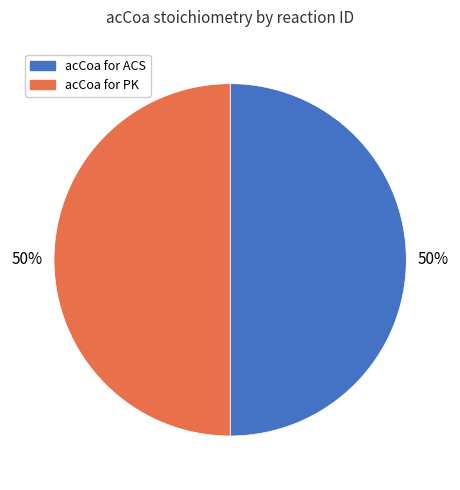

Count the number of slices in the pie.

2